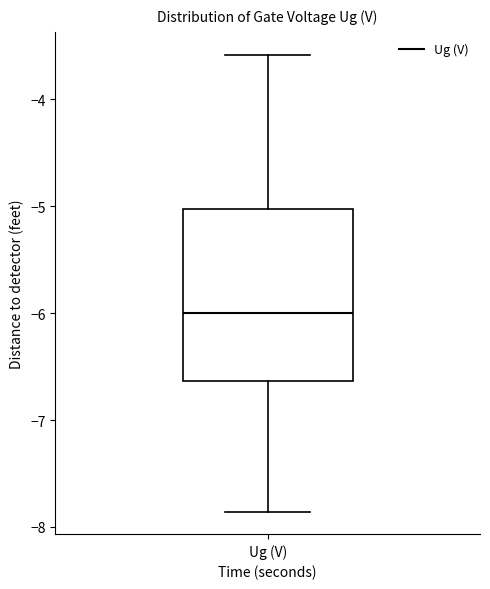

Transcribe this box plot: give where the median line is, the range the box spans, and where the two whiskers end, as read against the y-axis. The values are not printed on the chart, so give them approximately, as read against the axis.

median -6.0, box -6.6 to -5.0, whiskers -7.9 to -3.6